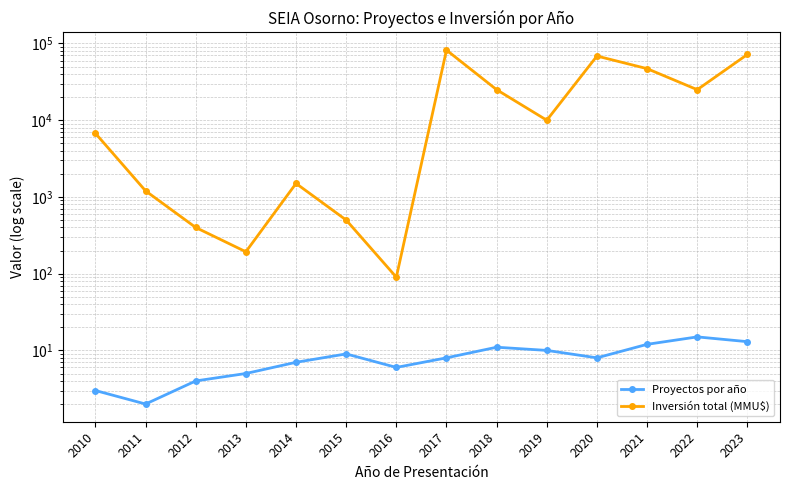

Is it true that Proyectos por año equals 5 at 2010?

False